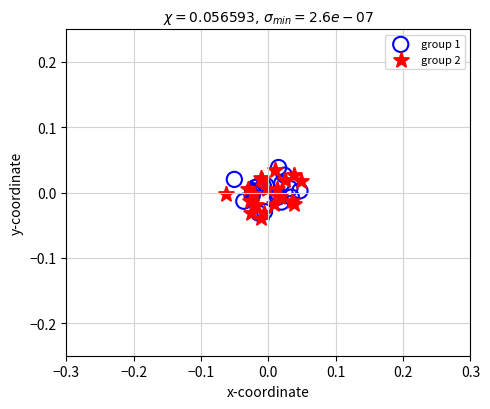

Which series contains the lowest Y value?

group 2